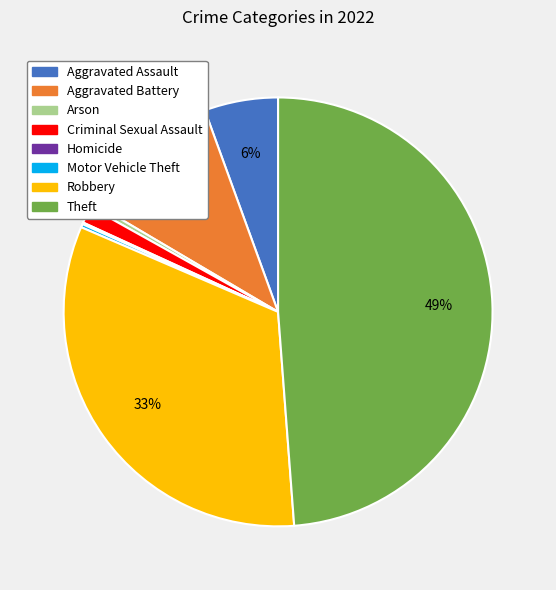

Does any single category account for the majority?

No